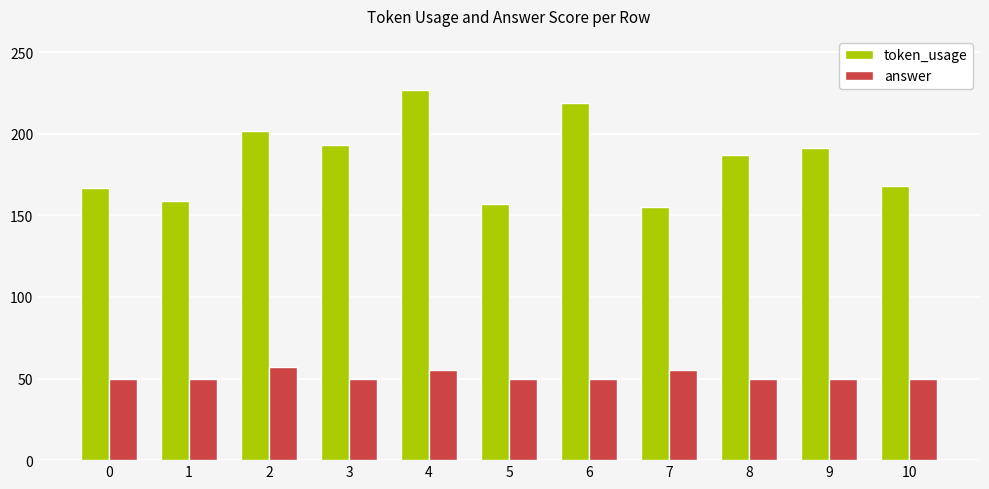

Which series has the largest range (max minus min)?

token_usage